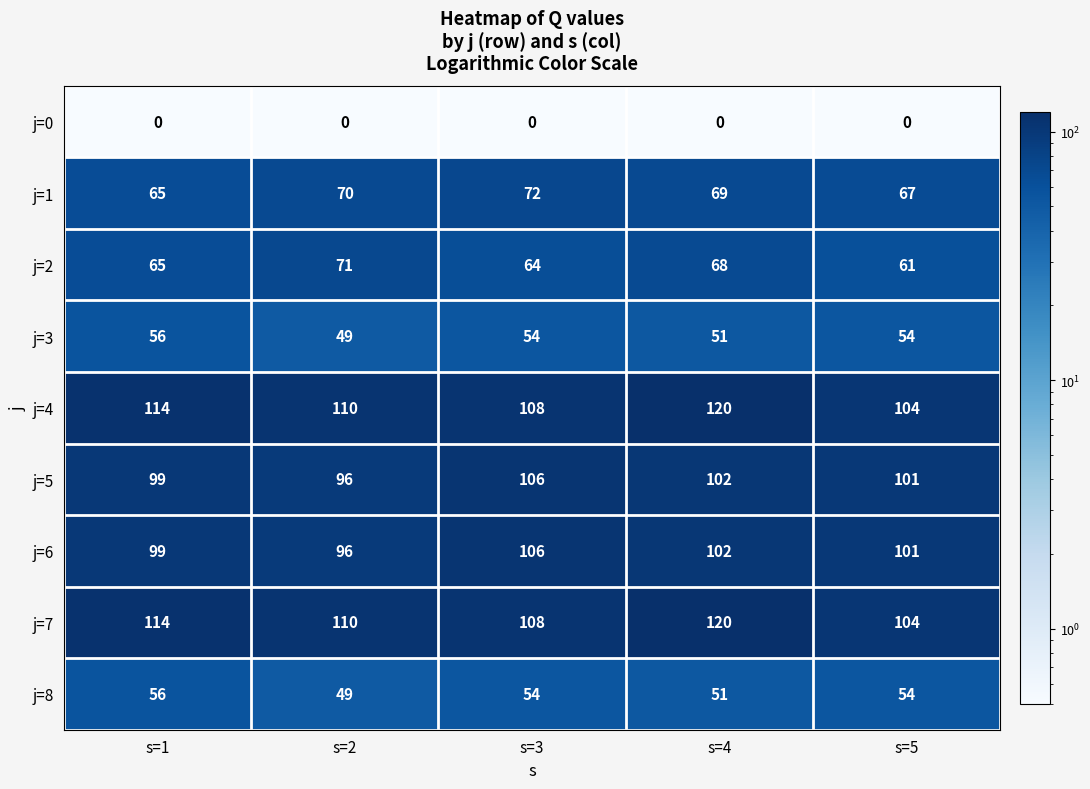

What is the difference between the second highest and second lowest values in the j=5 series?

3